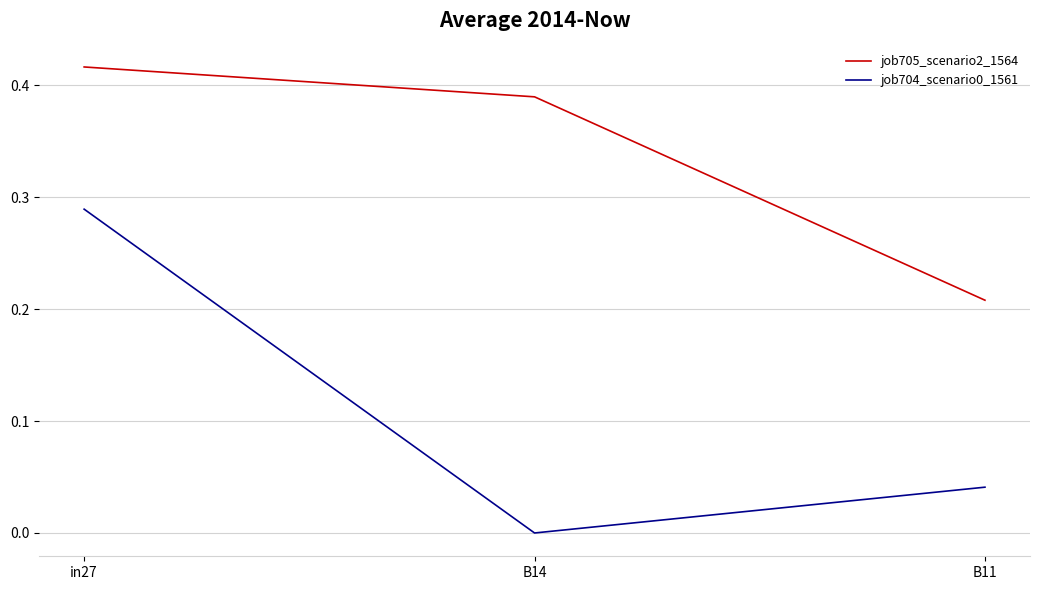

What is the sum of all job705_scenario2_1564 values?

1.0